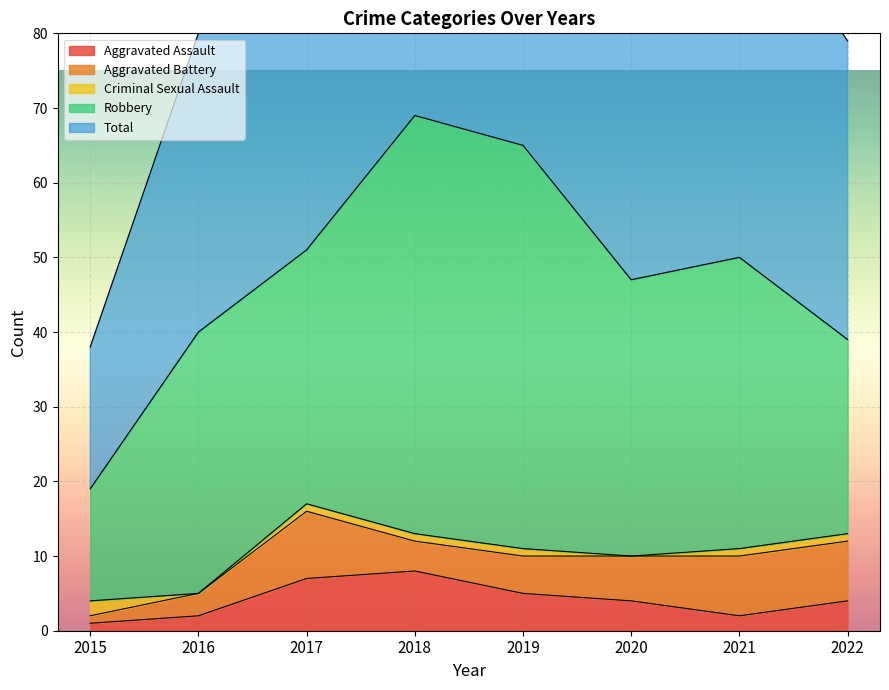

Reading right to left, transcribe all the data shown in this chart.

Aggravated Assault: 4	2	4	5	8	7	2	1
Aggravated Battery: 8	8	6	5	4	9	3	1
Criminal Sexual Assault: 1	1	0	1	1	1	0	2
Robbery: 26	39	37	54	56	34	35	15
Total: 40	50	47	65	69	51	40	19